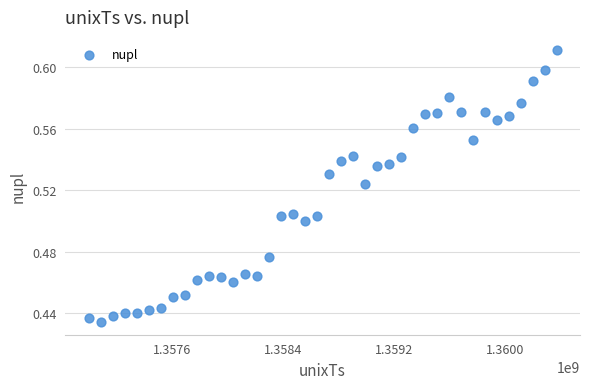

What is the range of X values (max minus min)?

3369600.0